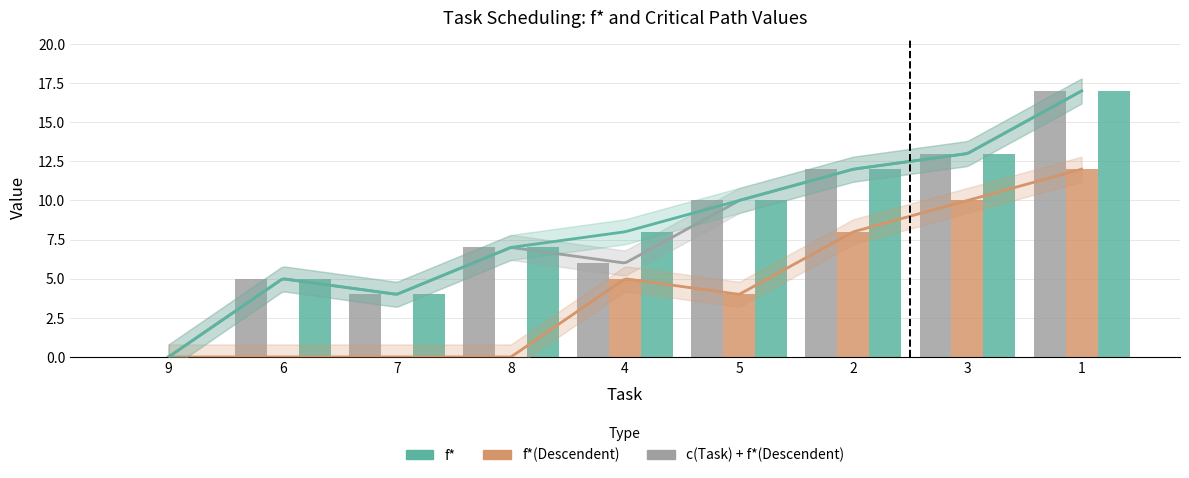

What are all the series names shown in the legend?

c(Task) + f*(Descendent), f*(Descendent), f*